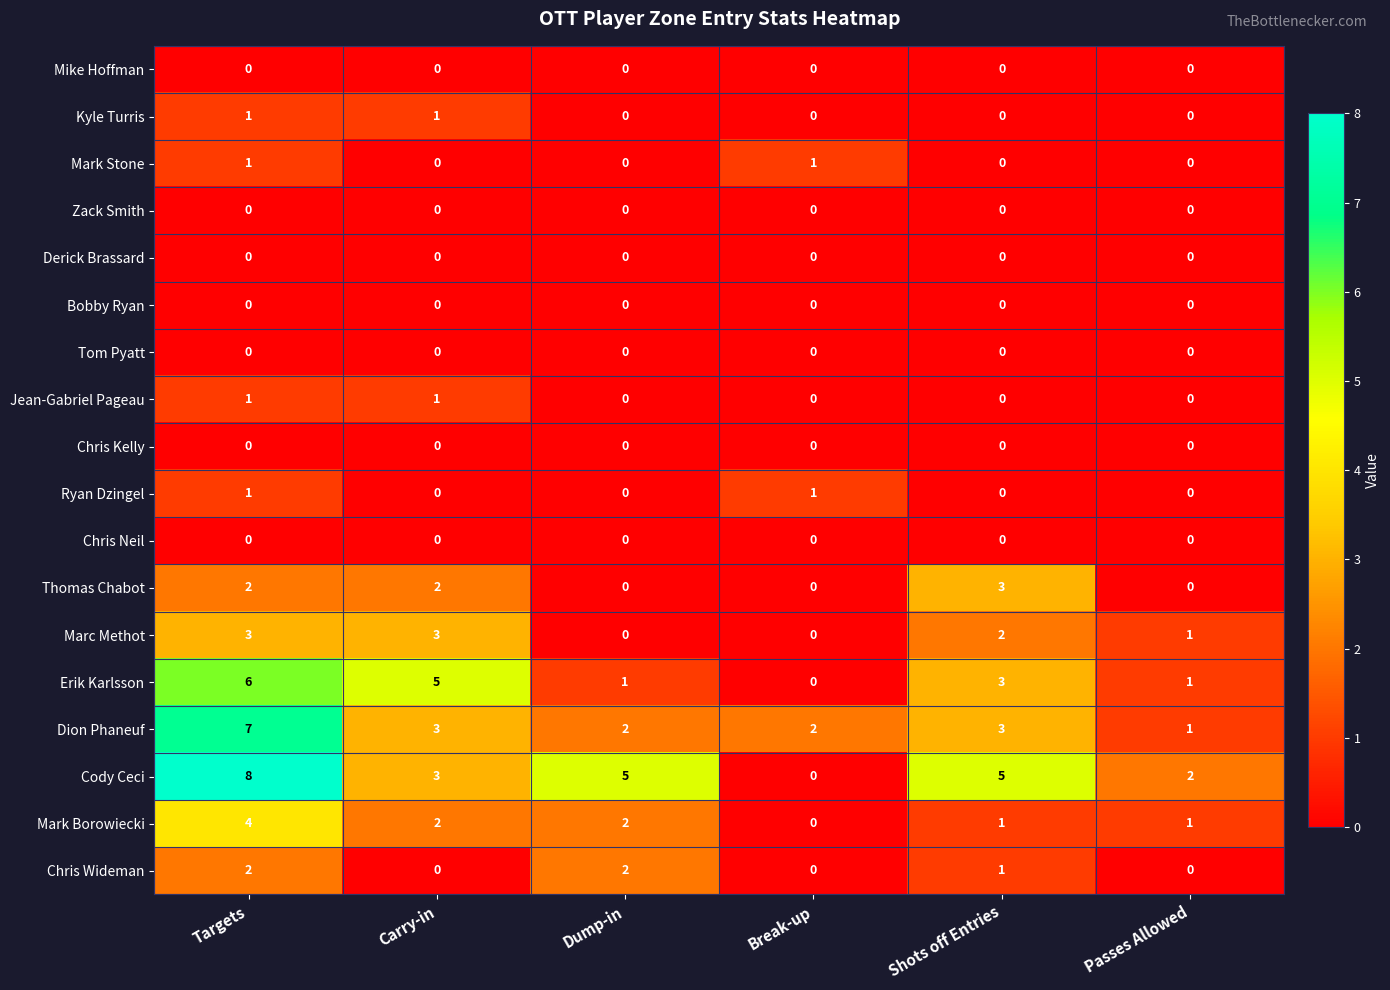

What is the greatest value displayed?

8